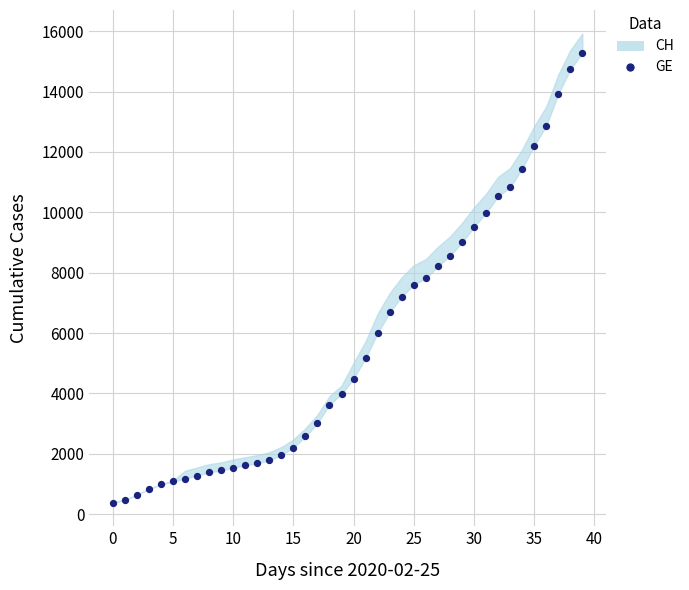

What is the range of Y values (max minus min)?

14909